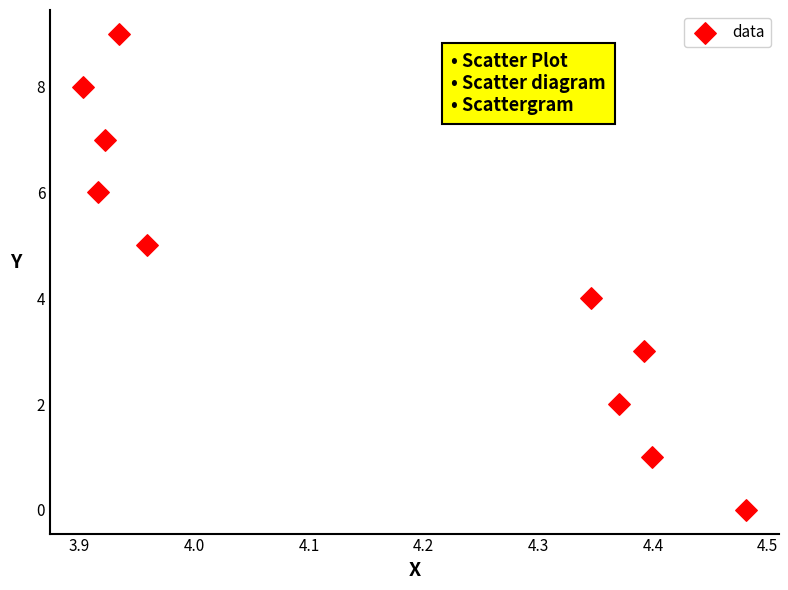

What is the range of Y values (max minus min)?

9